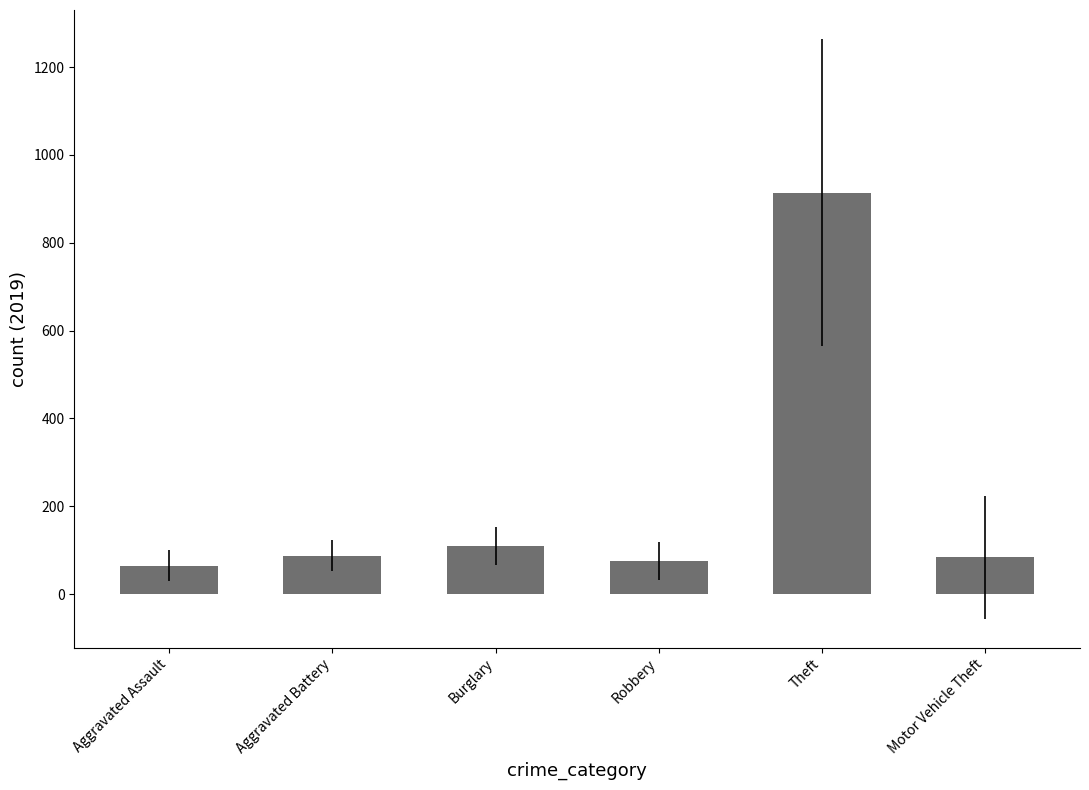

The chart shows a value of 605 at Theft. True or false?

False